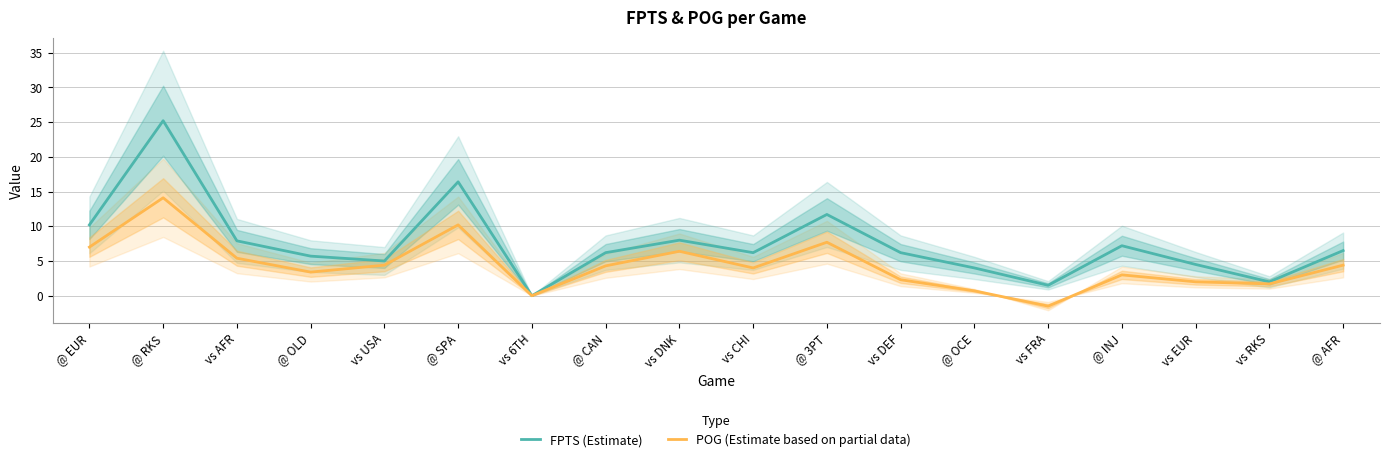

Where does the FPTS (Estimate) series first go above 6?

@ EUR